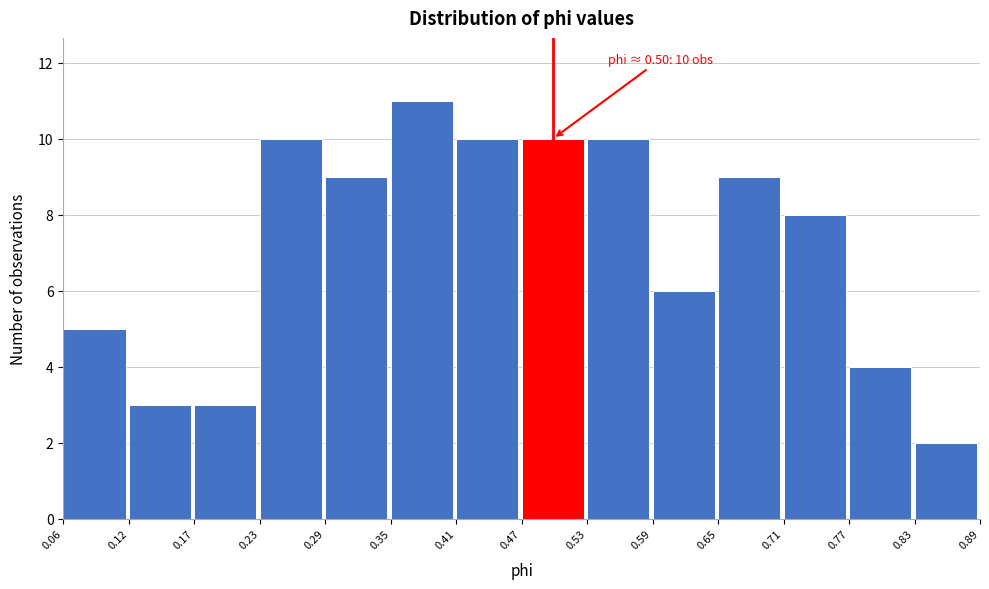

Which range on the x-axis has the tallest bar?

0.35 to 0.41